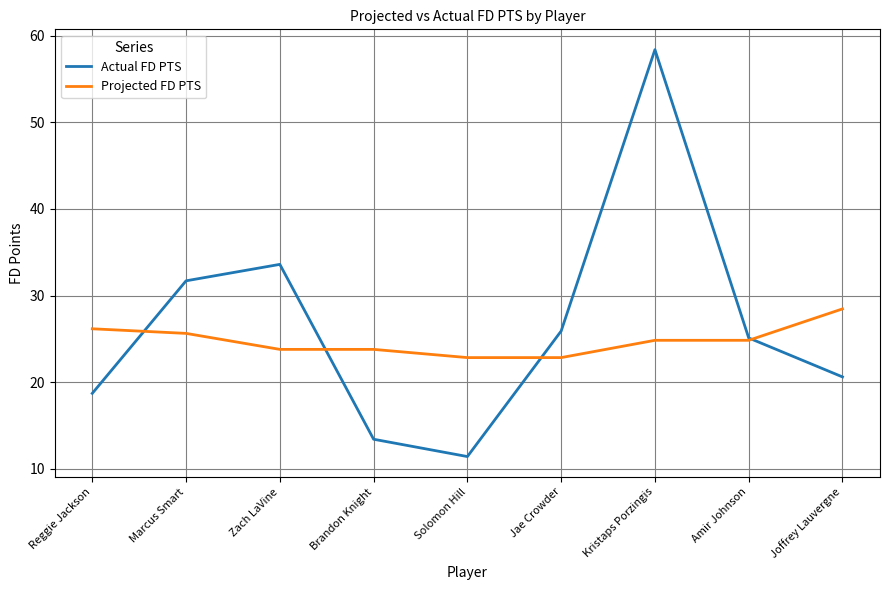

What position from the right is Brandon Knight?

6